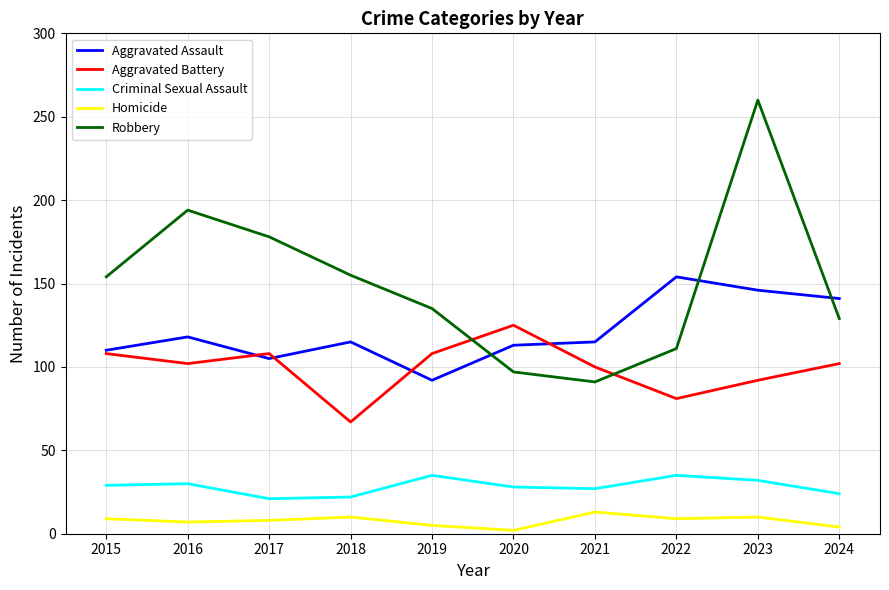

What is the difference between the second highest and second lowest values in the Aggravated Assault series?

41